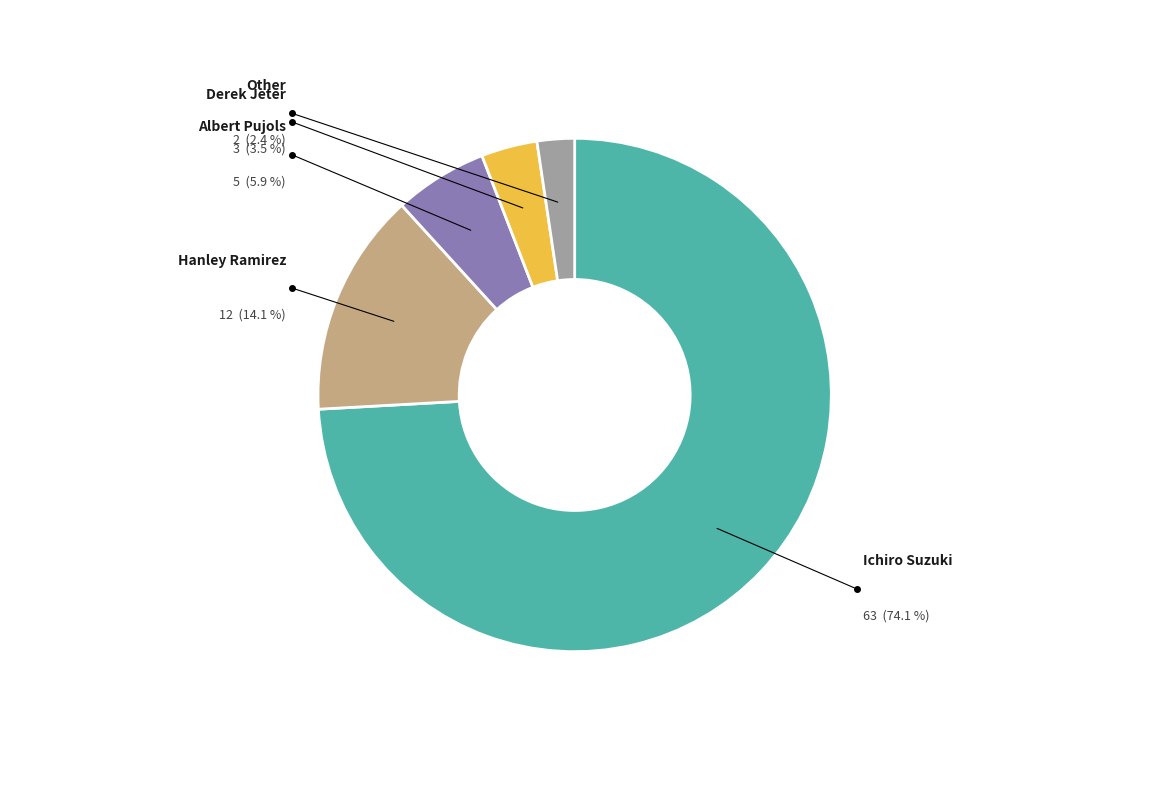

To the nearest percent, what is the average slice percentage?

20%